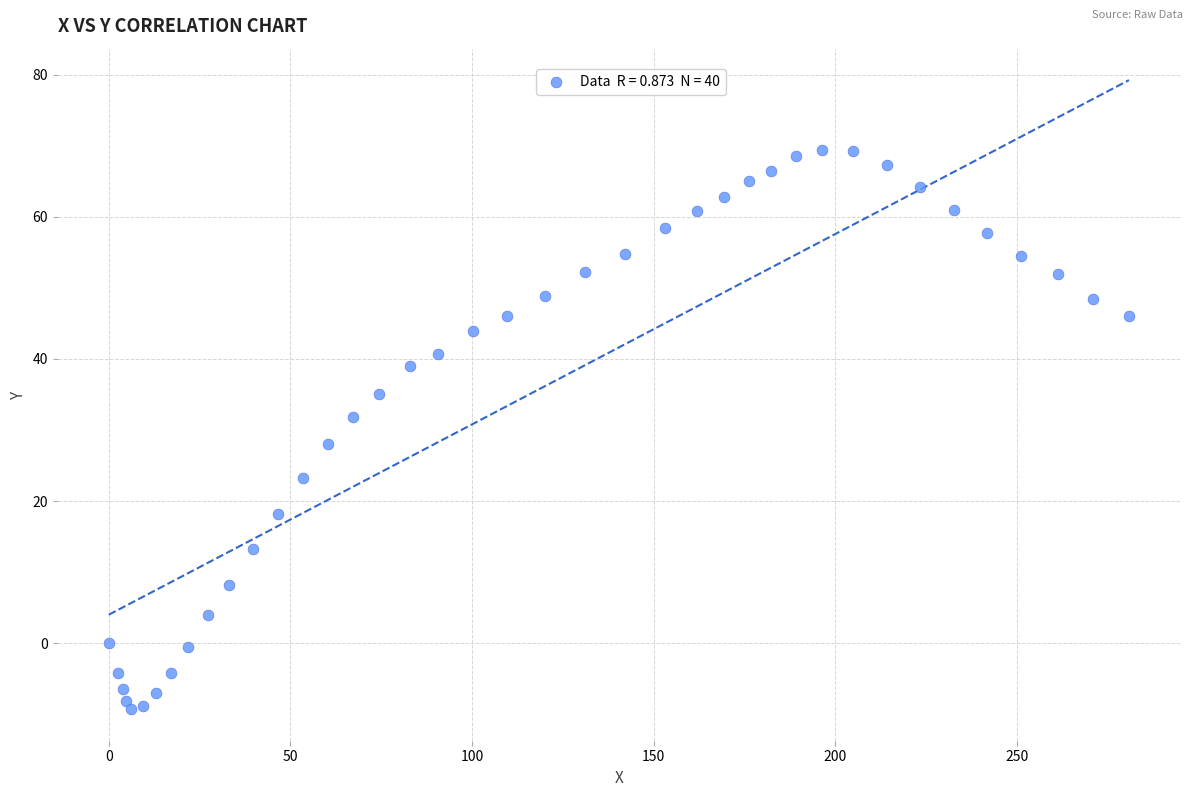

What is the range of X values (max minus min)?

280.8